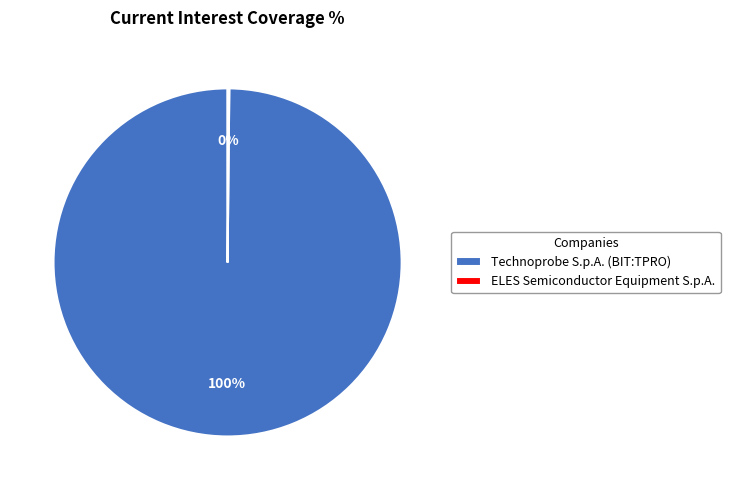

Is it true that Technoprobe S.p.A. (BIT:TPRO) is 100% of the pie?

True